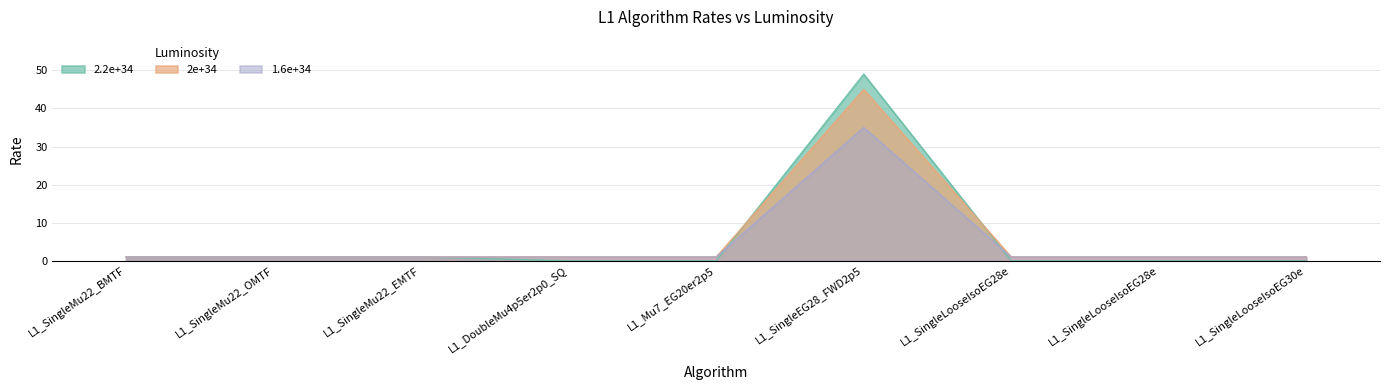

What is the highest value of the 1.6e+34 series?

35